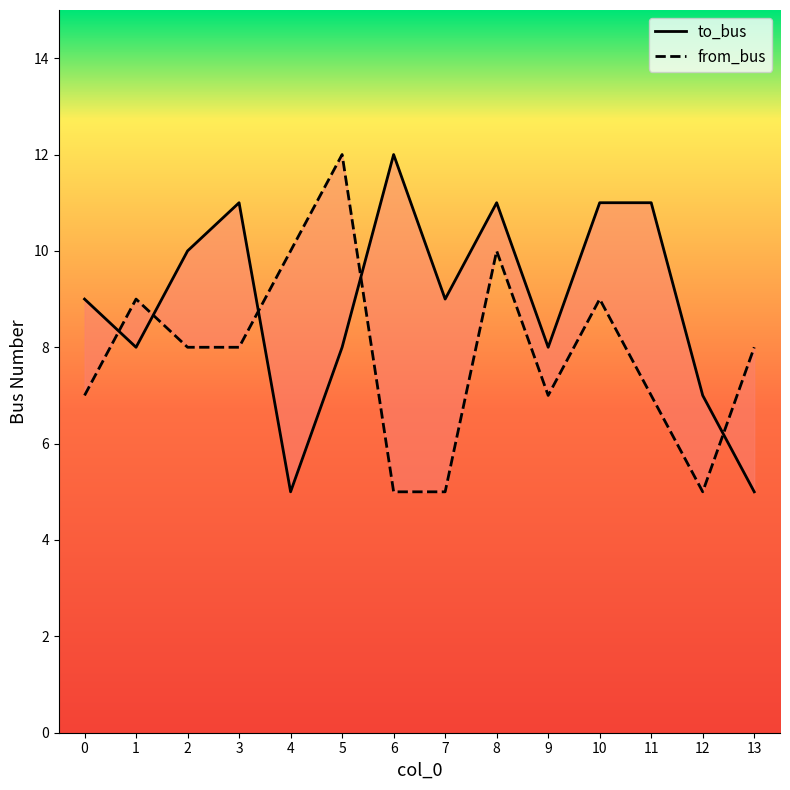

What is the difference between the maximum and minimum values in the to_bus series?

7